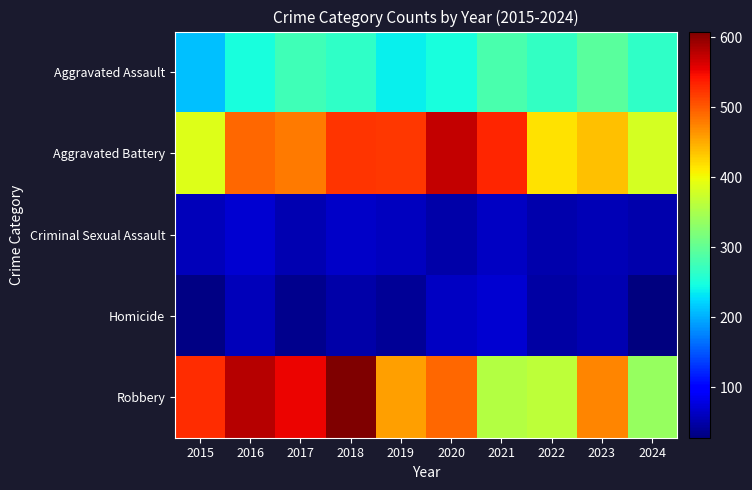

Which series has the largest range (max minus min)?

Robbery